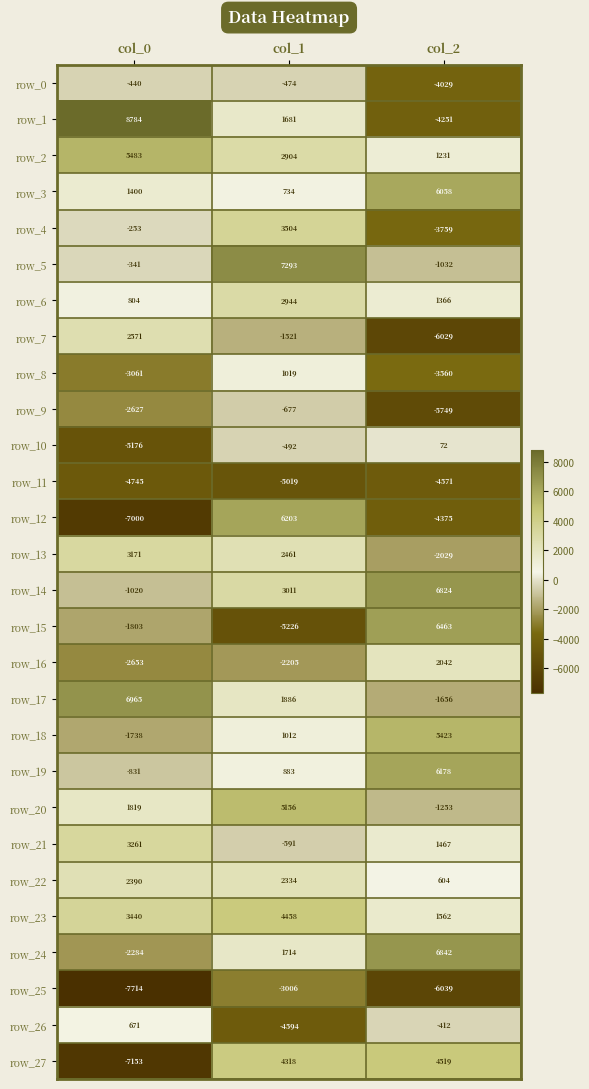

True or false: row_9 has a value of -677 at col_1.

True